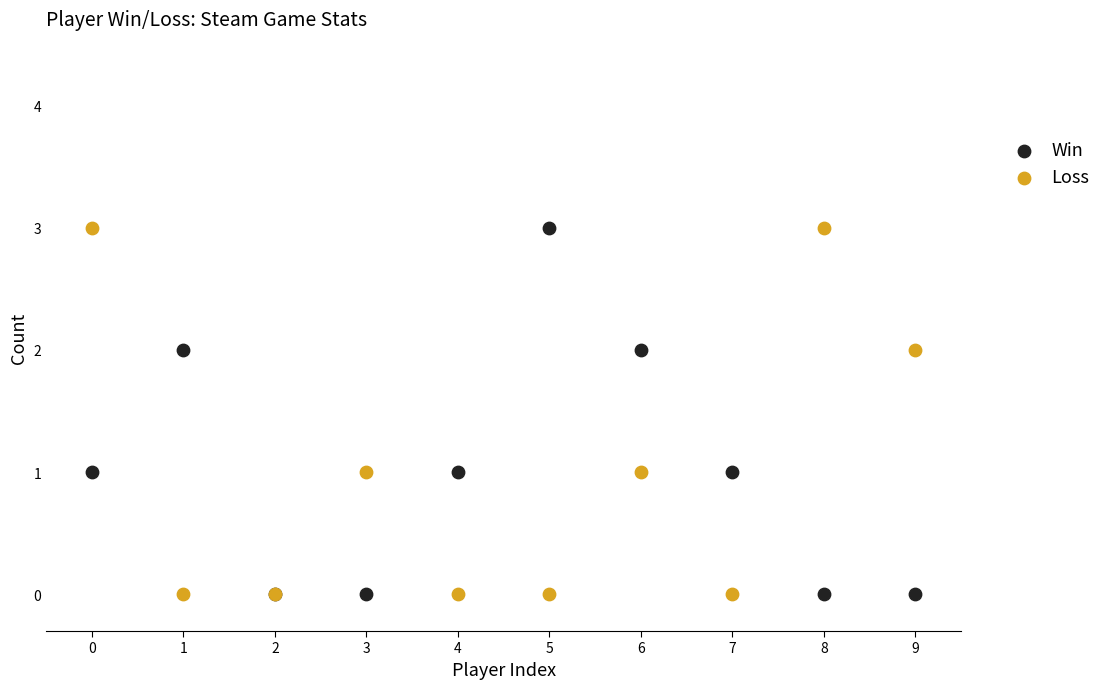

What are all the series names shown in the legend?

Win, Loss